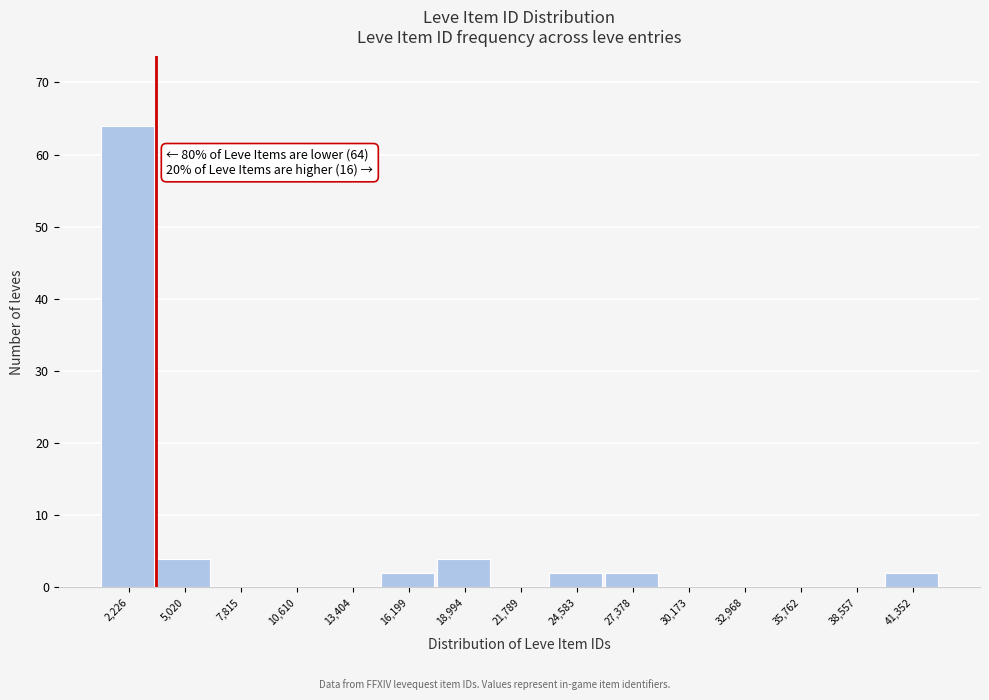

Reading left to right, extract all data points from this chart.

2,226=64	5,020=4	7,815=0	10,610=0	13,404=0	16,199=2	18,994=4	21,789=0	24,583=2	27,378=2	30,173=0	32,968=0	35,762=0	38,557=0	41,352=2